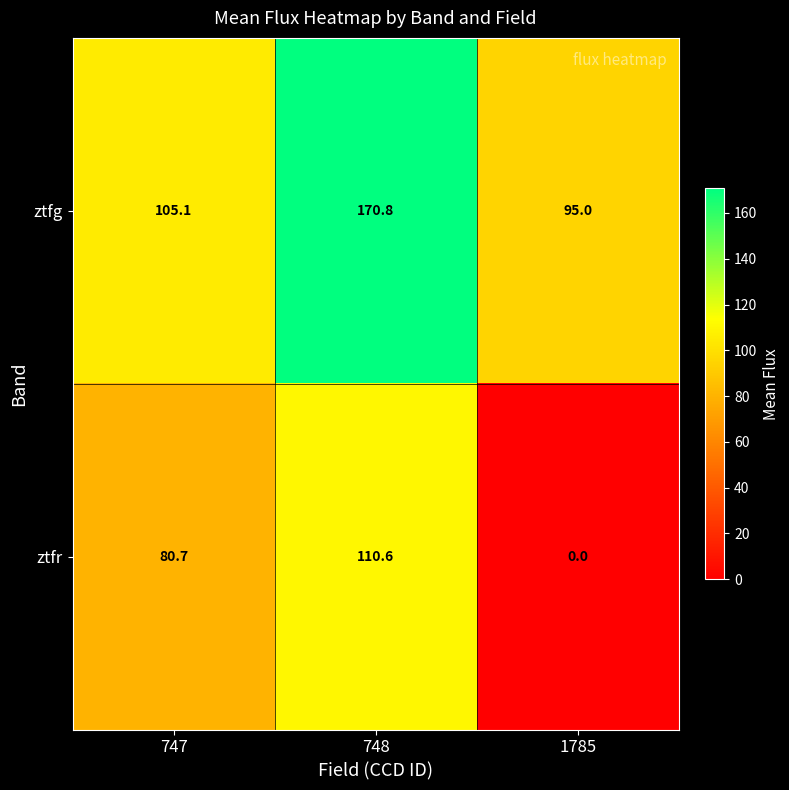

True or false: ztfr has a value of 192.3 at 748.

False